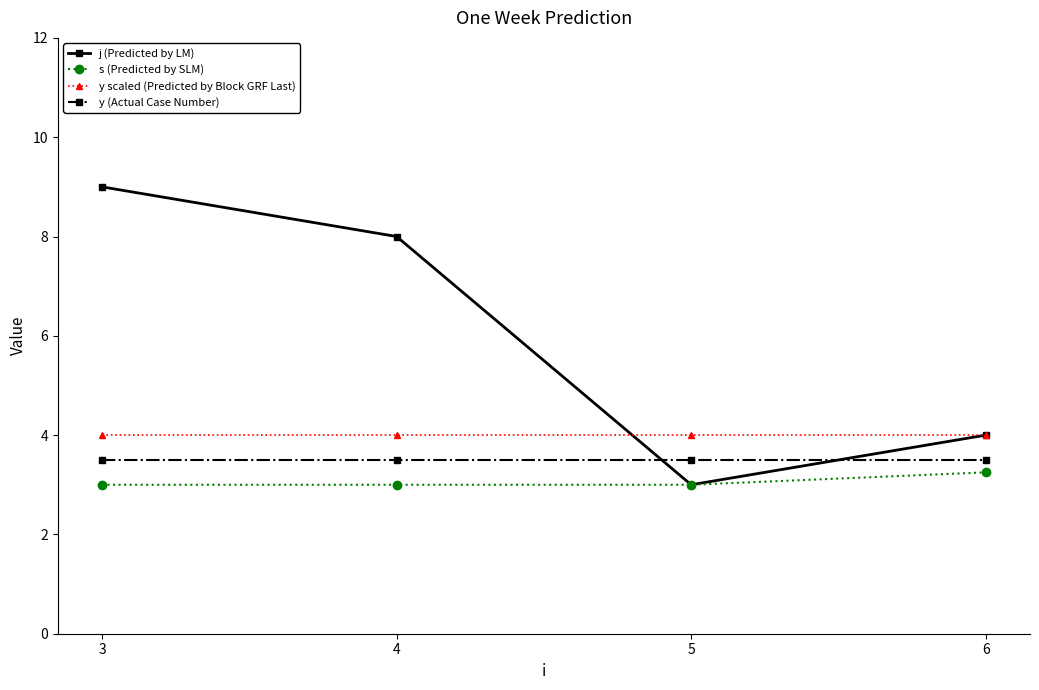

What value does the y scaled (Predicted by Block GRF Last) series have at 5?

4.0